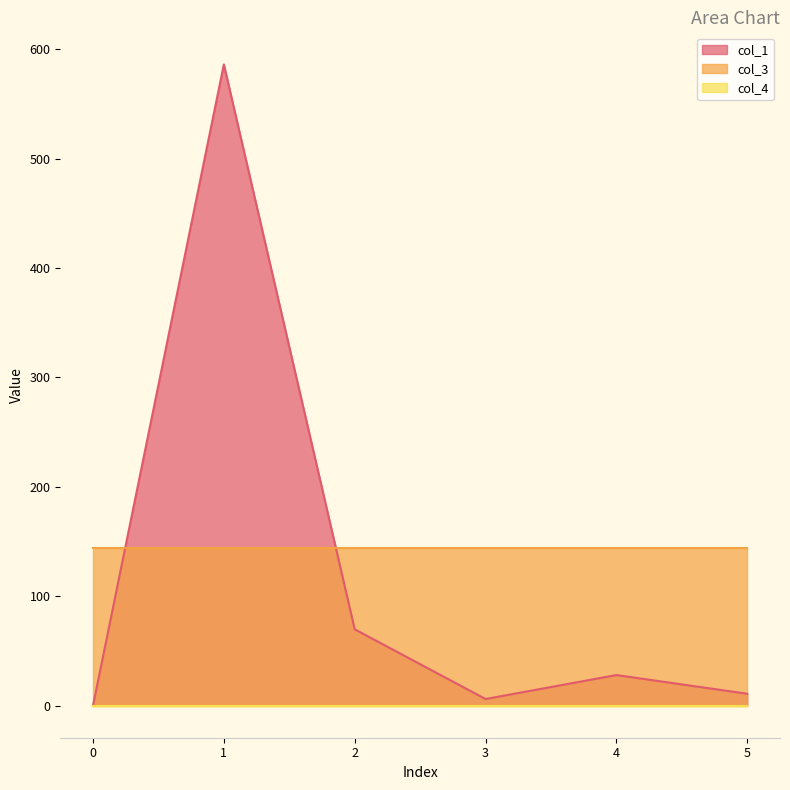

The value of col_4 at 1 is 0.0. True or false?

True